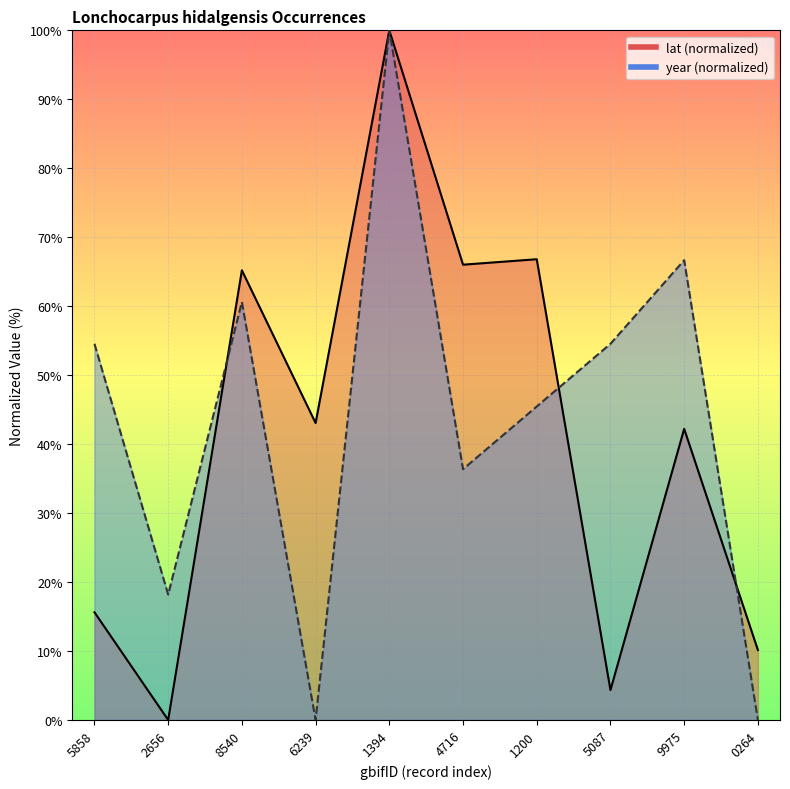

Rank the categories by lat value from highest to lowest.

1394, 1200, 4716, 8540, 6239, 9975, 5858, 0264, 5087, 2656